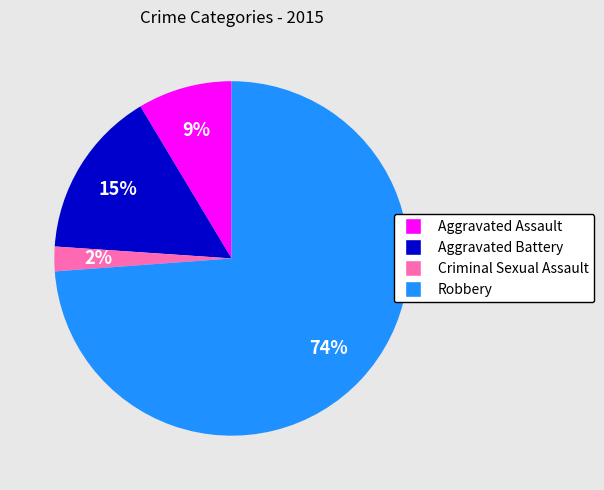

Which slice is the largest?

Robbery